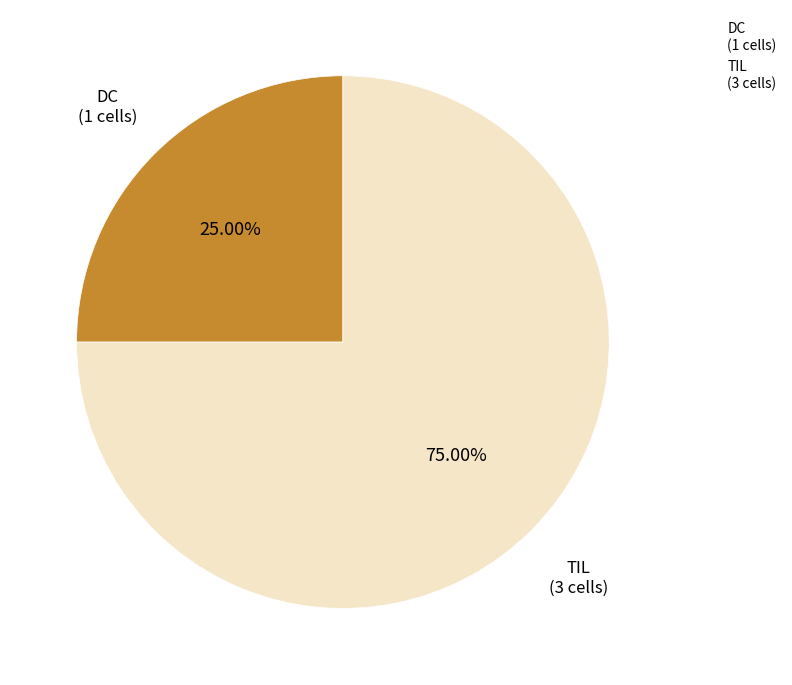

How many segments does this pie chart have?

2